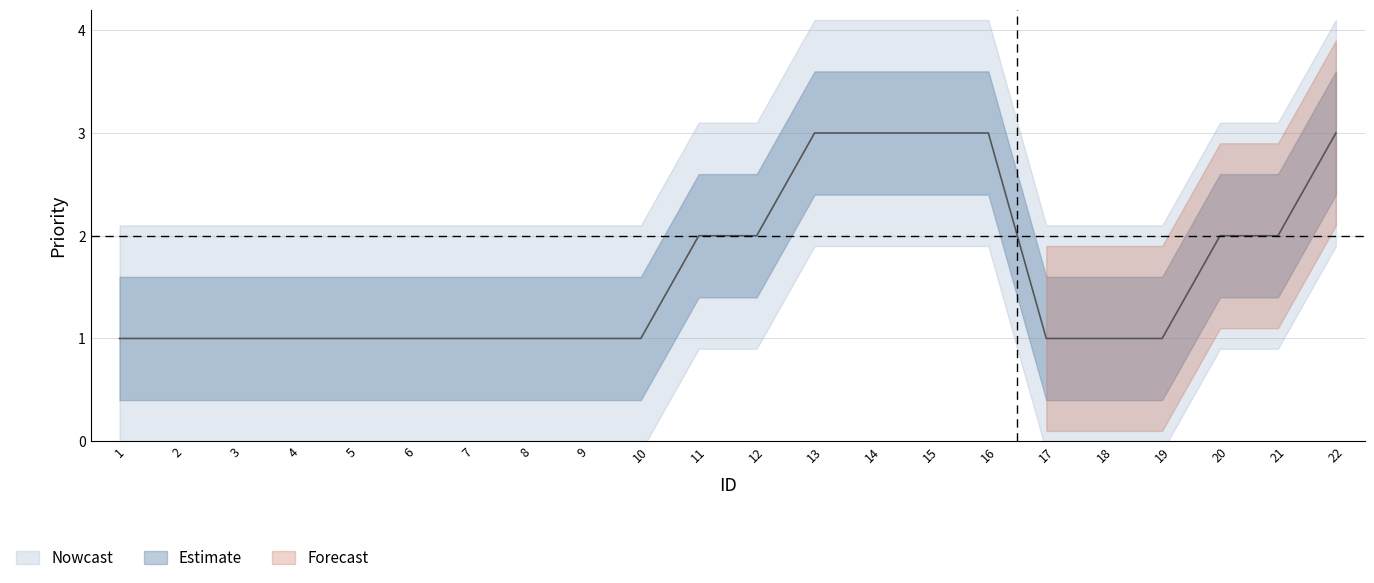

What is the difference between the values at 14 and 8?

2